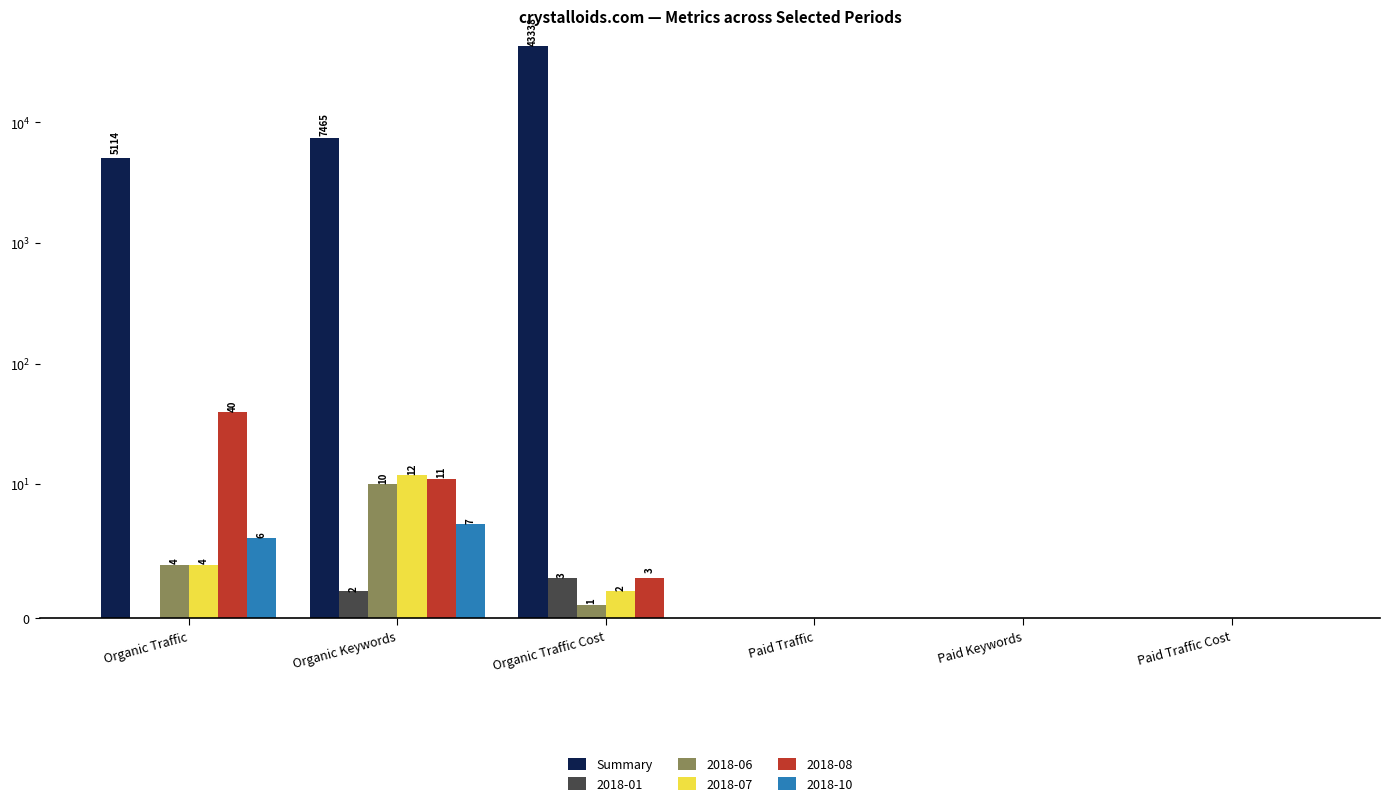

How many values are above zero?

3